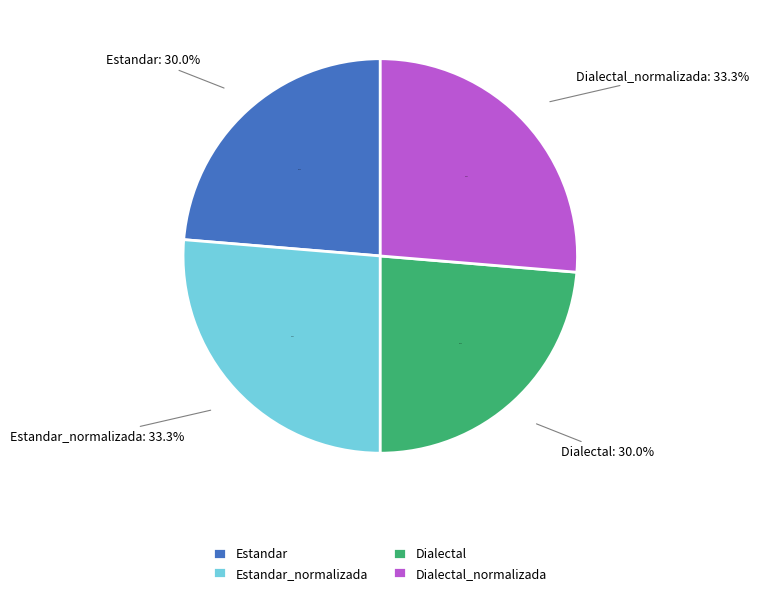

To the nearest percent, what is the difference between the largest and smallest slice percentages?

3%